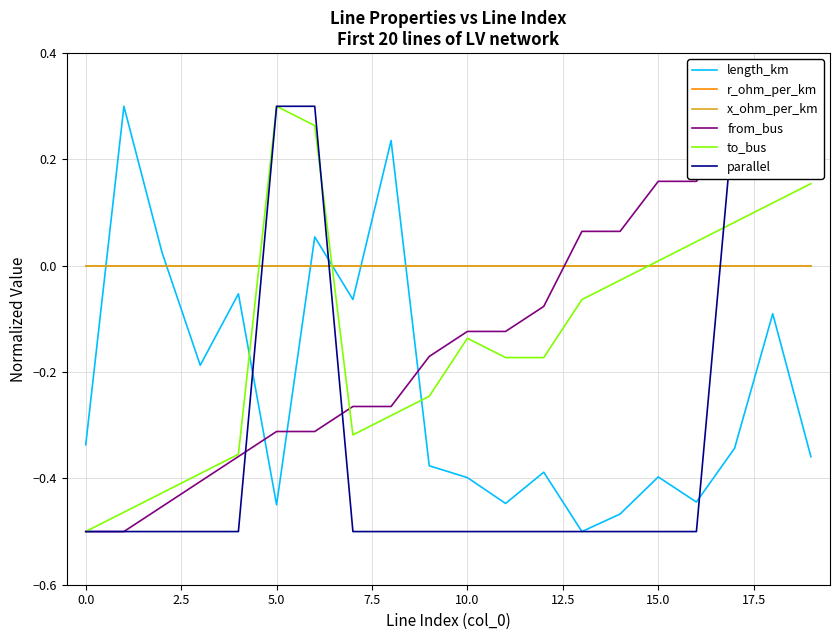

What are all the series names shown in the legend?

length_km, r_ohm_per_km, x_ohm_per_km, from_bus, to_bus, parallel